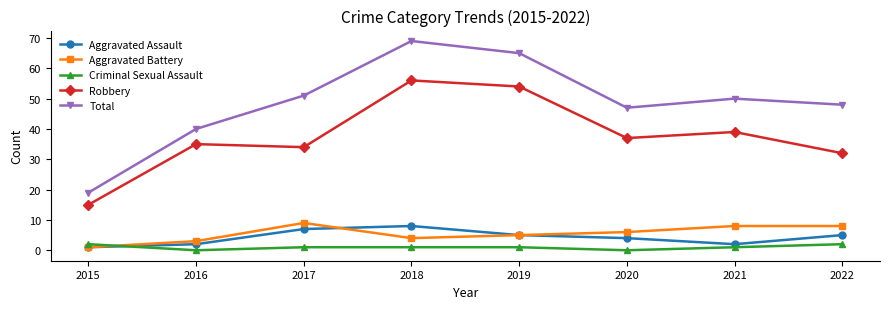

Which series has the largest total across all categories?

Total